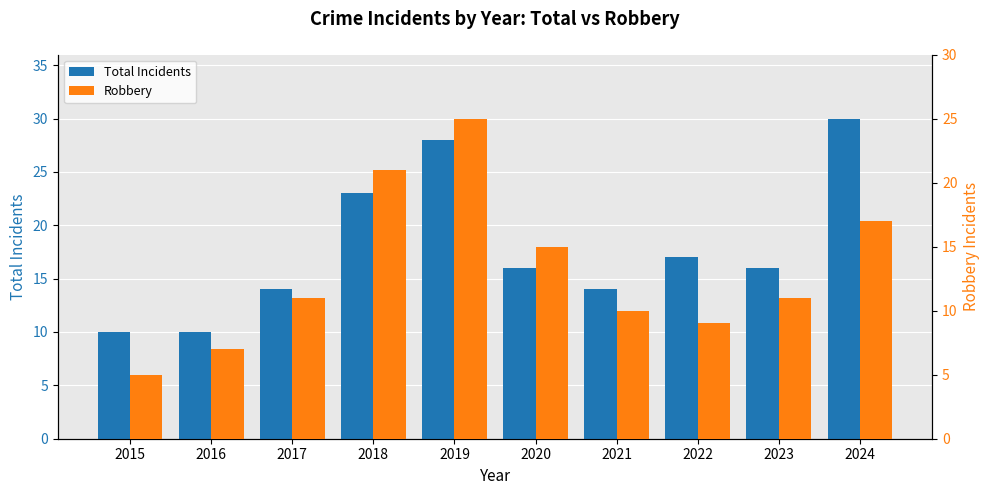

Reading left to right, list all the values displayed in this chart.

Total Incidents: 2015=10	2016=10	2017=14	2018=23	2019=28	2020=16	2021=14	2022=17	2023=16	2024=30
Robbery: 2015=5	2016=7	2017=11	2018=21	2019=25	2020=15	2021=10	2022=9	2023=11	2024=17